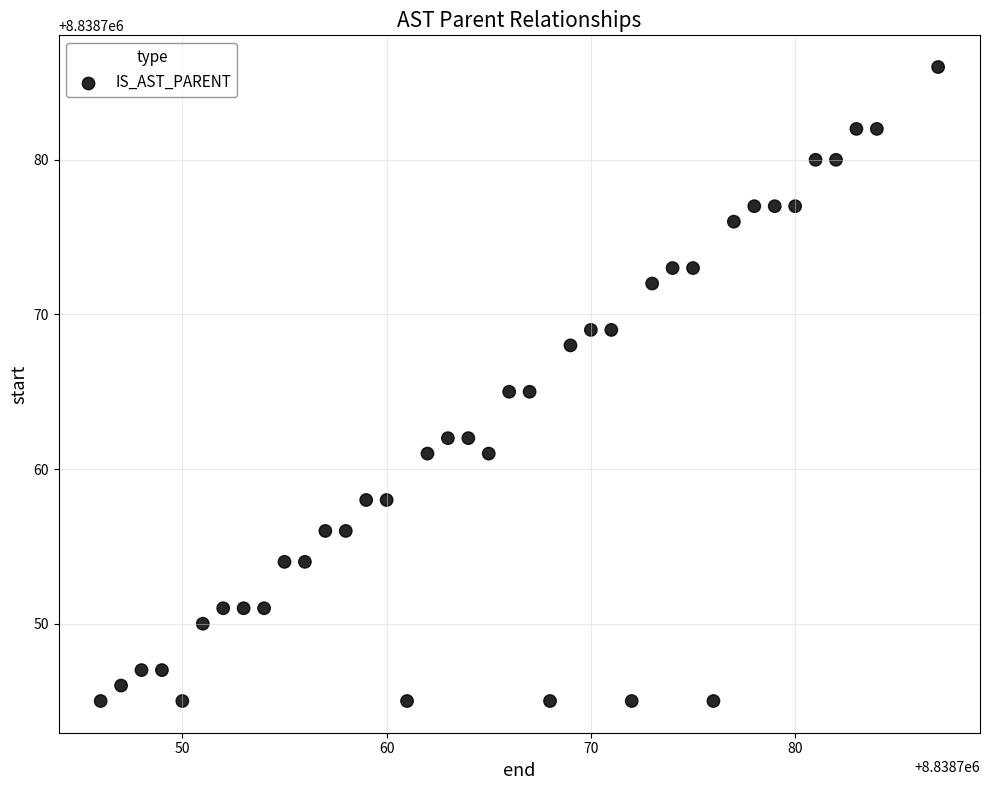

What is the range of X values (max minus min)?

41